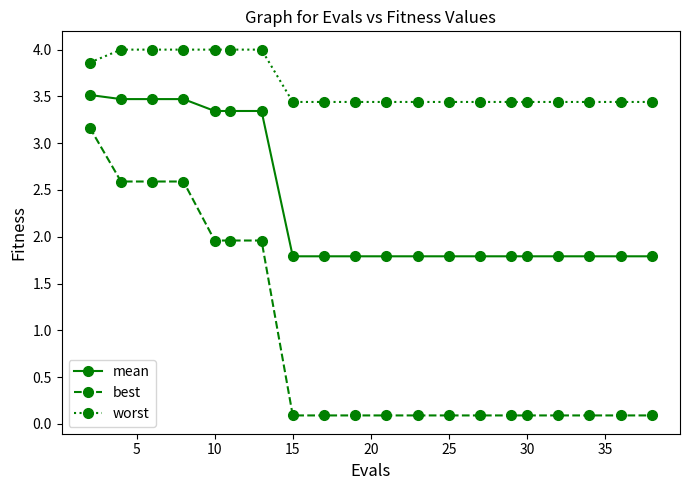

What is the maximum value shown in the chart?

4.0